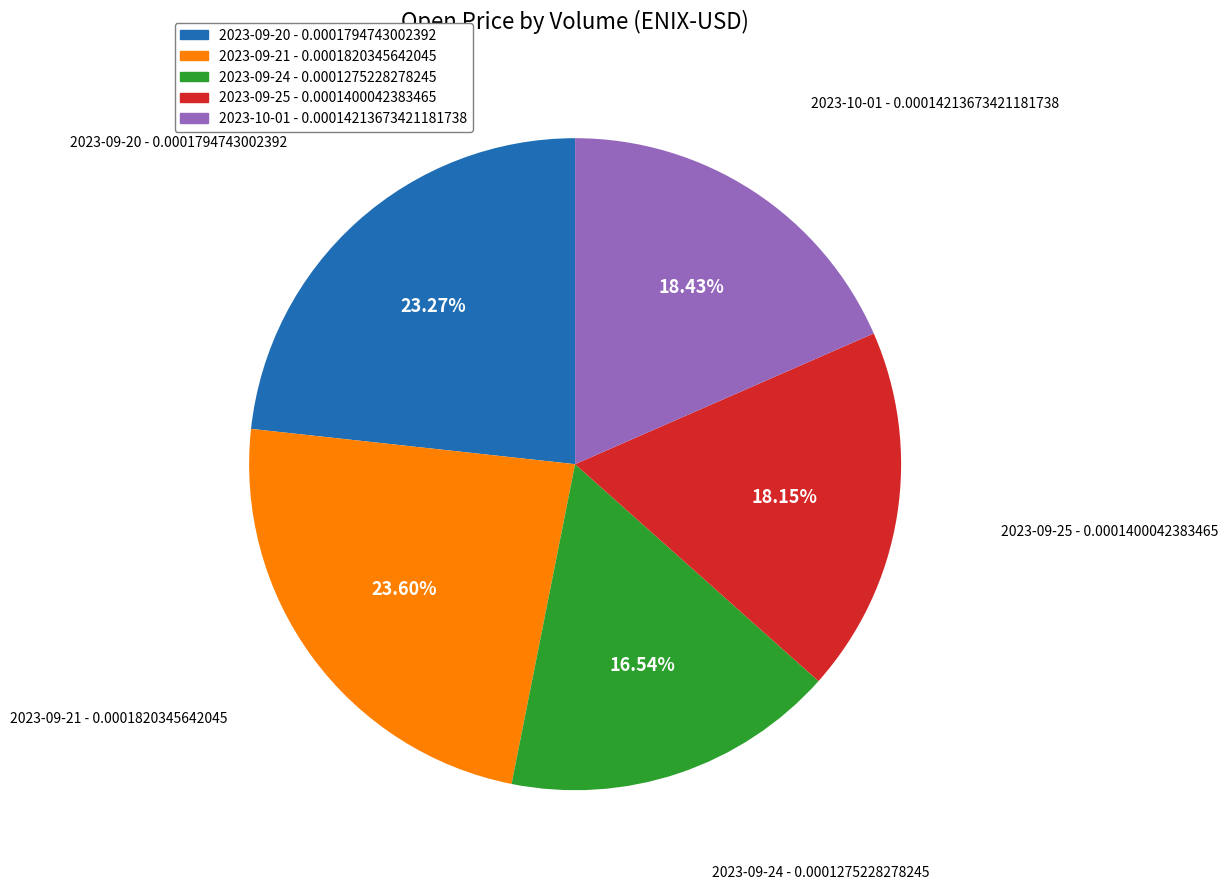

Do 2023-09-25 - 0.0001400042383465 and 2023-09-20 - 0.0001794743002392 together represent more than half of the pie?

No